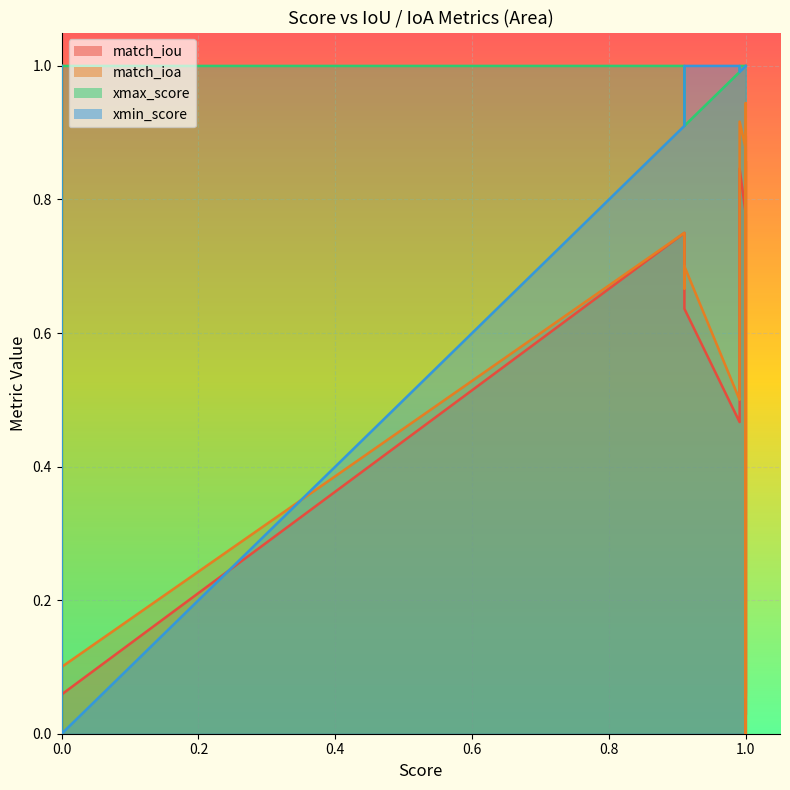

True or false: match_ioa and match_iou intersect in this chart.

False